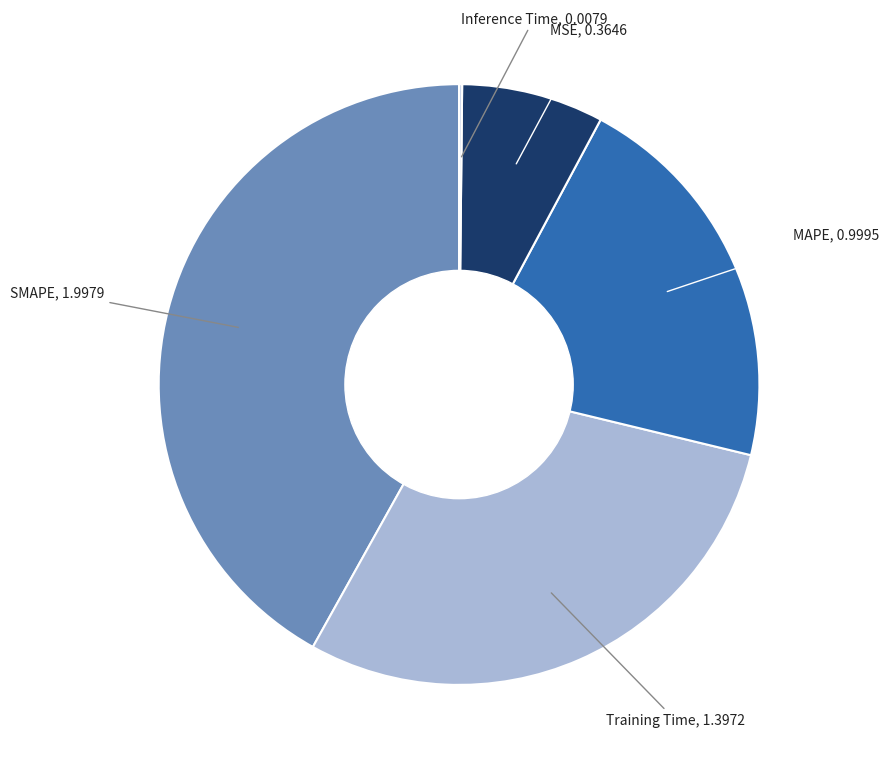

Does any single category account for the majority?

No